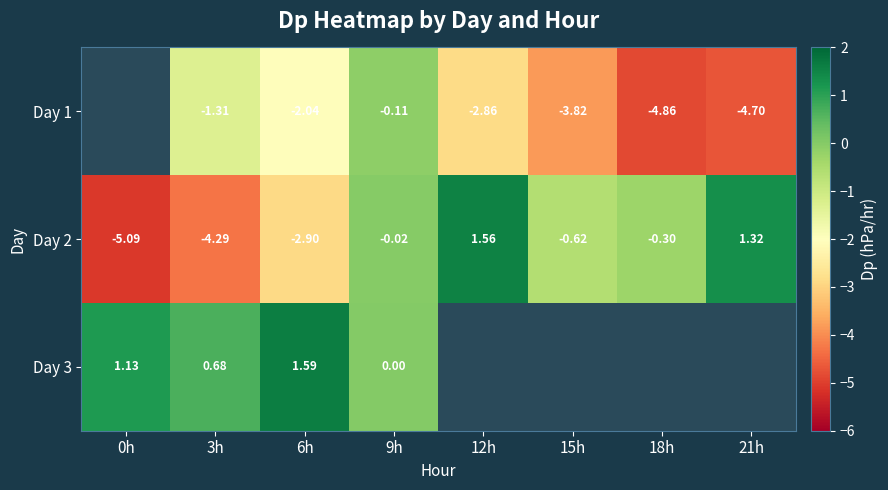

How many values in the Day 2 series exceed 0?

2